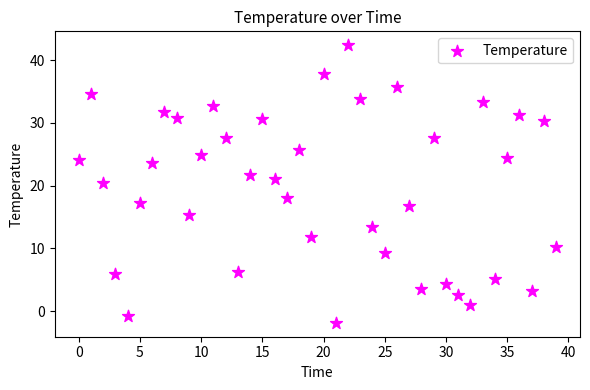

What is the range of Y values (max minus min)?

44.2